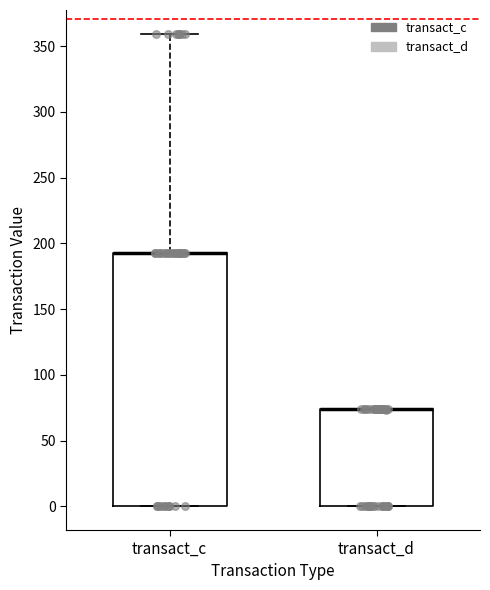

Reading left to right, read every box against the y-axis: the position of its median line, the range the box covers, and the ends of its whiskers. The values are not printed on the chart, so give them approximately, as read against the axis.

transact_c: median 195 (drawn on the box's upper edge), box 0 to 195, whiskers 0 to 360
transact_d: median 75 (drawn on the box's upper edge), box 0 to 75, whiskers 0 to 75